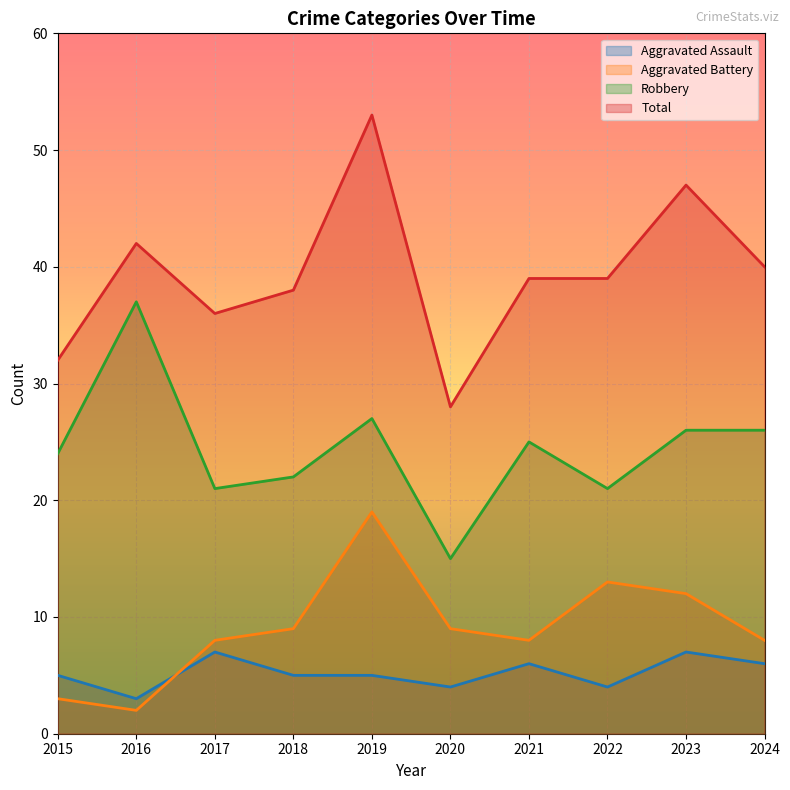

What is the difference between the Total values at 2022 and 2017?

3